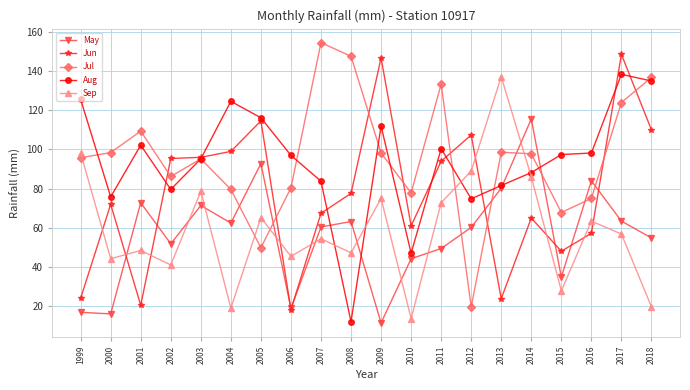

What are all the series names shown in the legend?

May, Jun, Jul, Aug, Sep